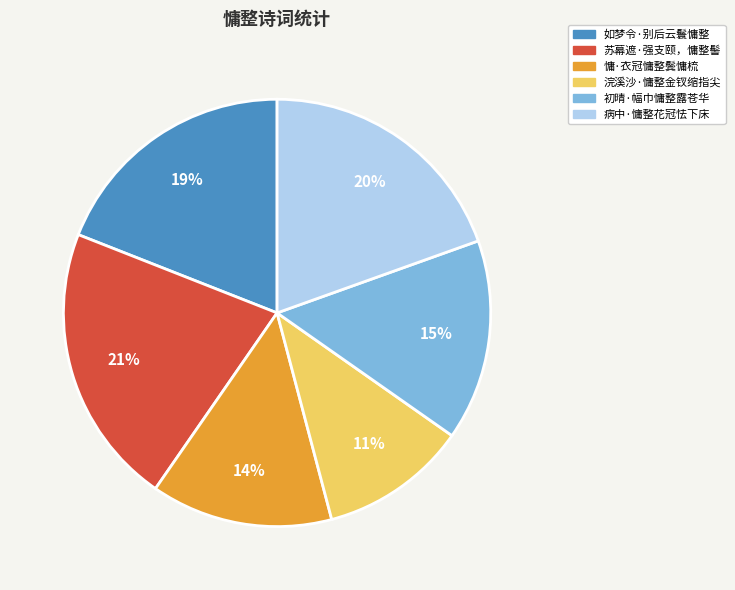

Do 如梦令·别后云鬟慵整 and 初晴·幅巾慵整露苍华 together represent more than half of the pie?

No